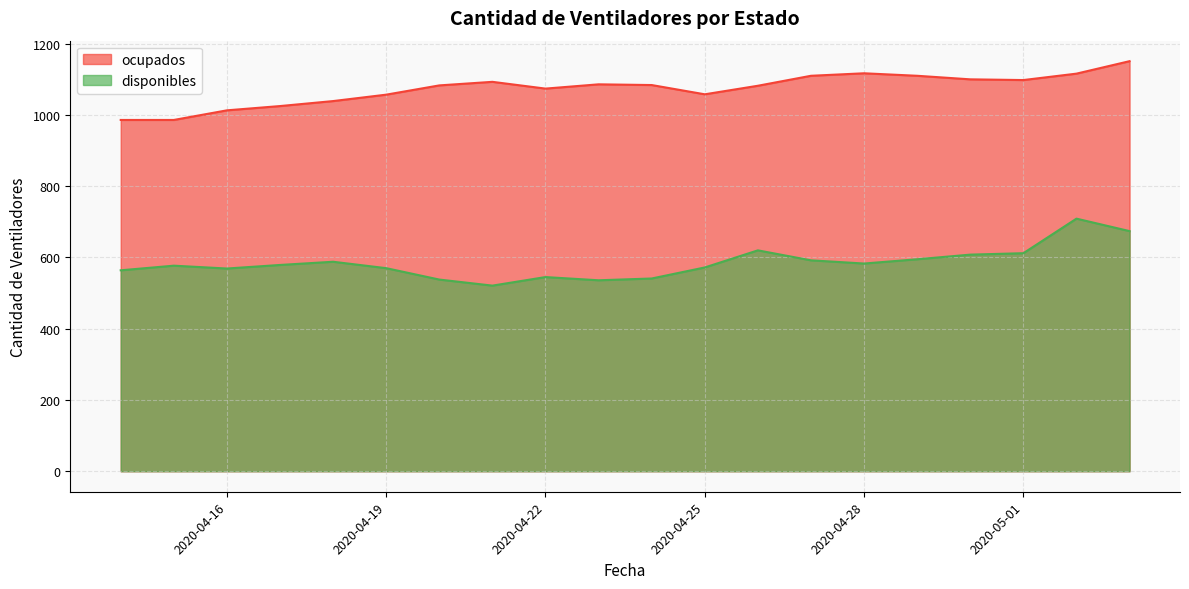

True or false: disponibles and ocupados intersect in this chart.

False